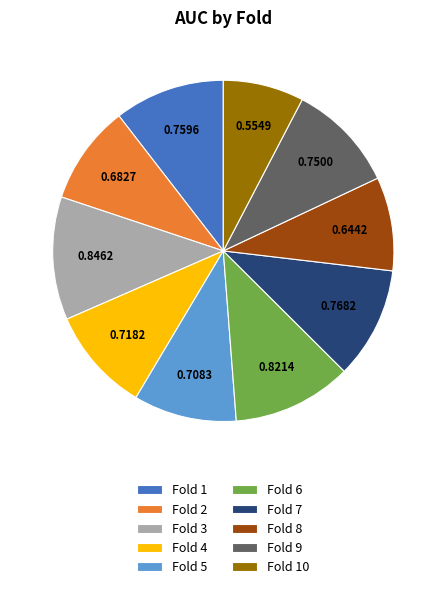

Is the sum of Fold 2 and Fold 9 greater than half?

No